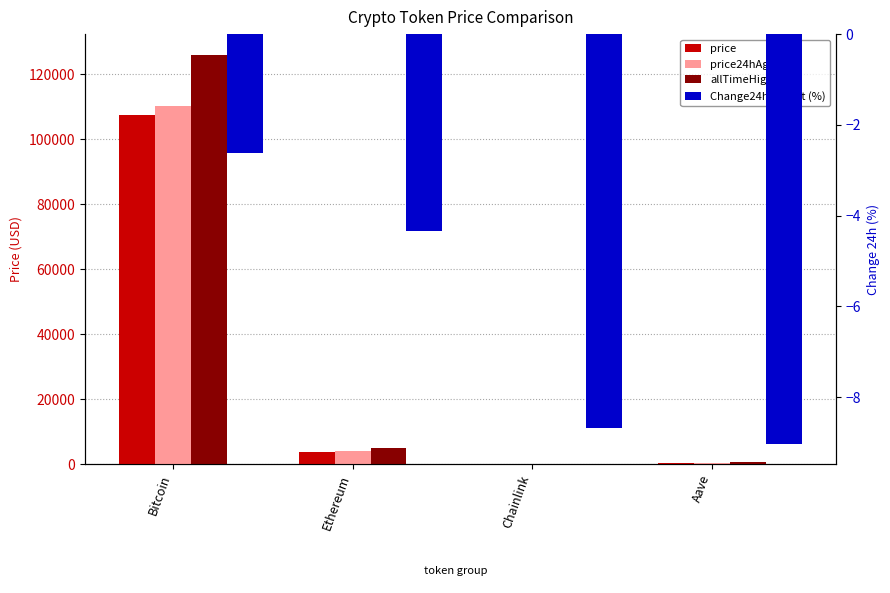

How many values in the price24hAgo series are below 3920?

2